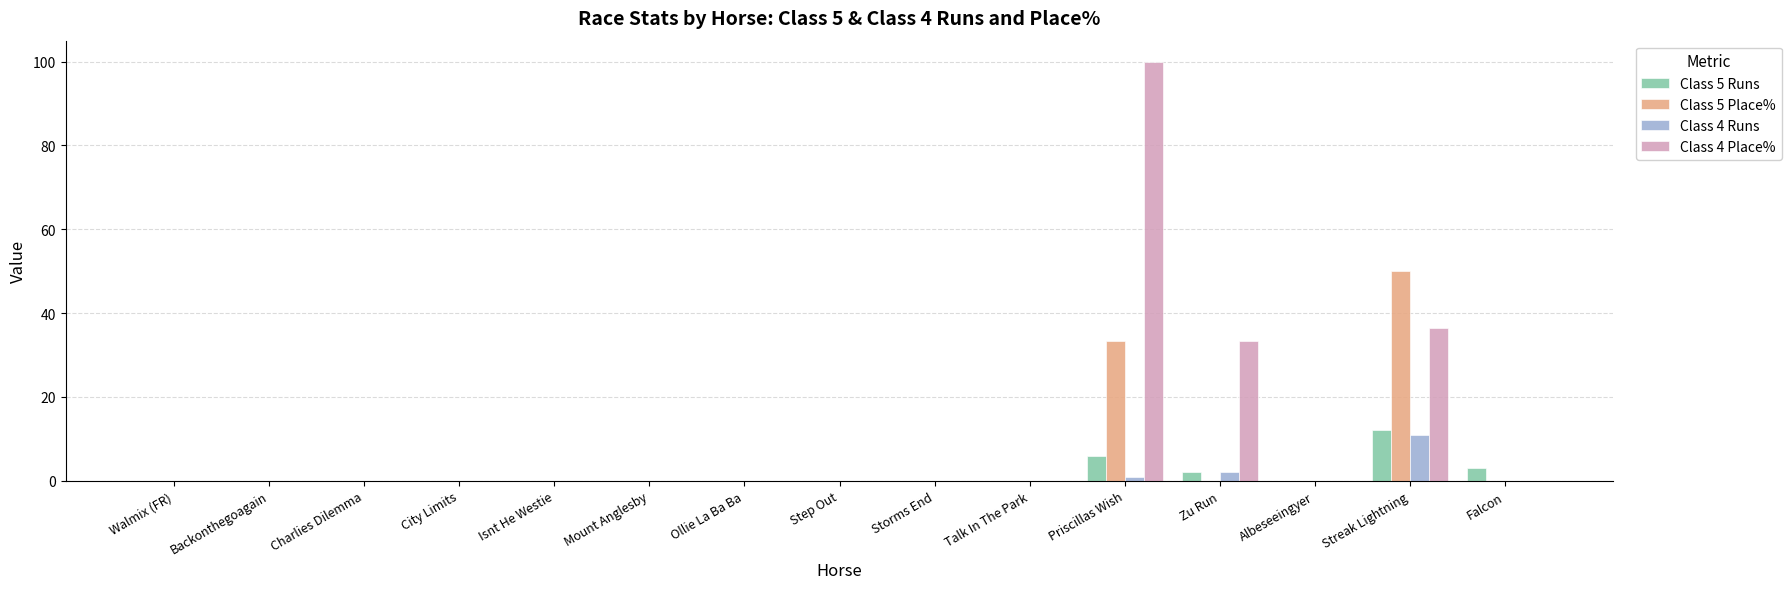

At which category is the sum across all series the highest?

Priscillas Wish